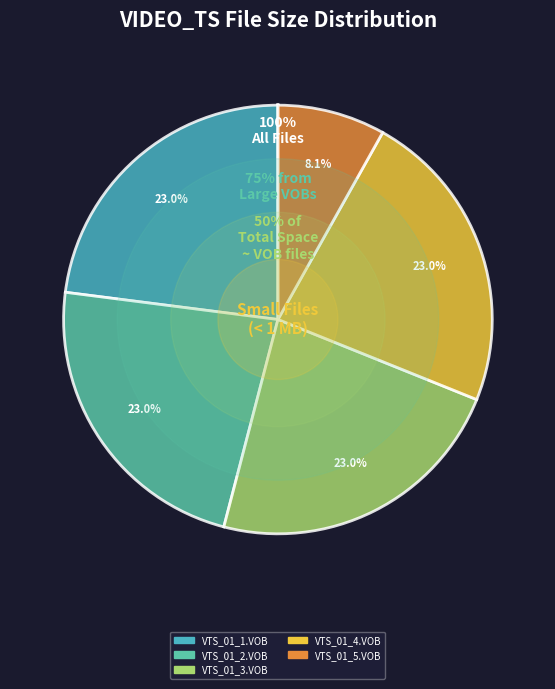

Is VTS_01_1.VOB the majority of the pie?

No